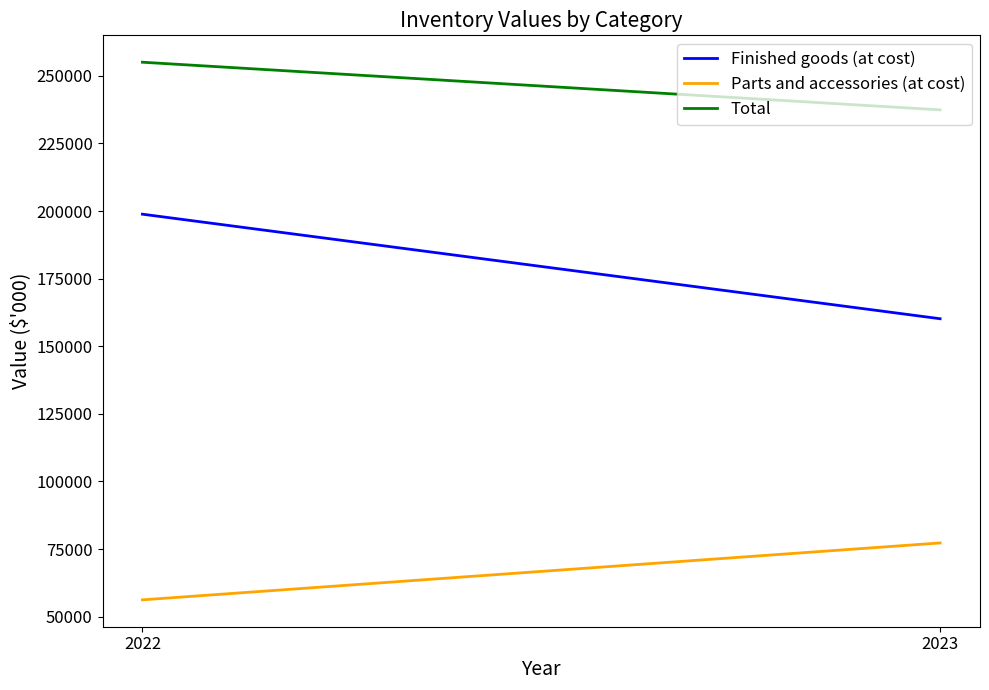

What are all the series names shown in the legend?

Finished goods (at cost), Parts and accessories (at cost), Total